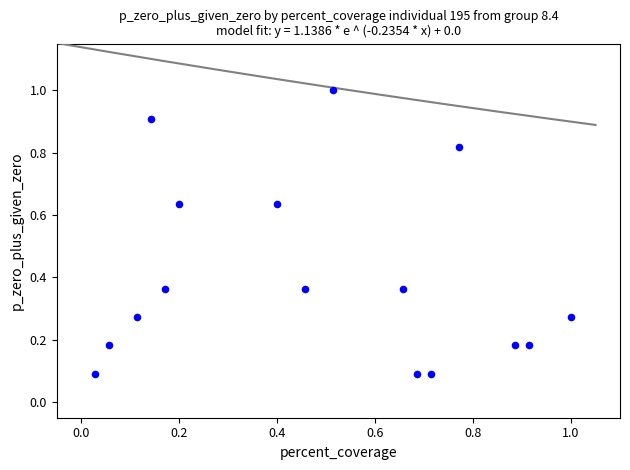

What is the range of Y values (max minus min)?

0.9